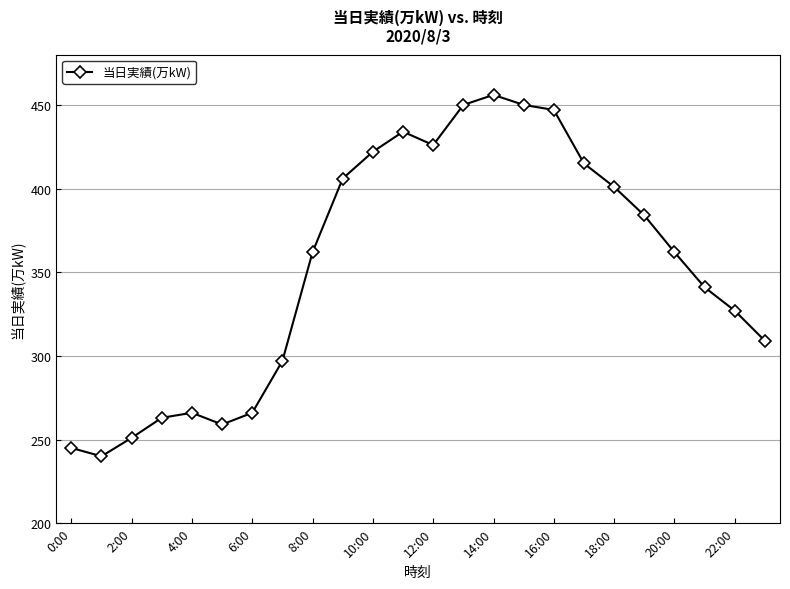

What is the smallest value displayed?

240